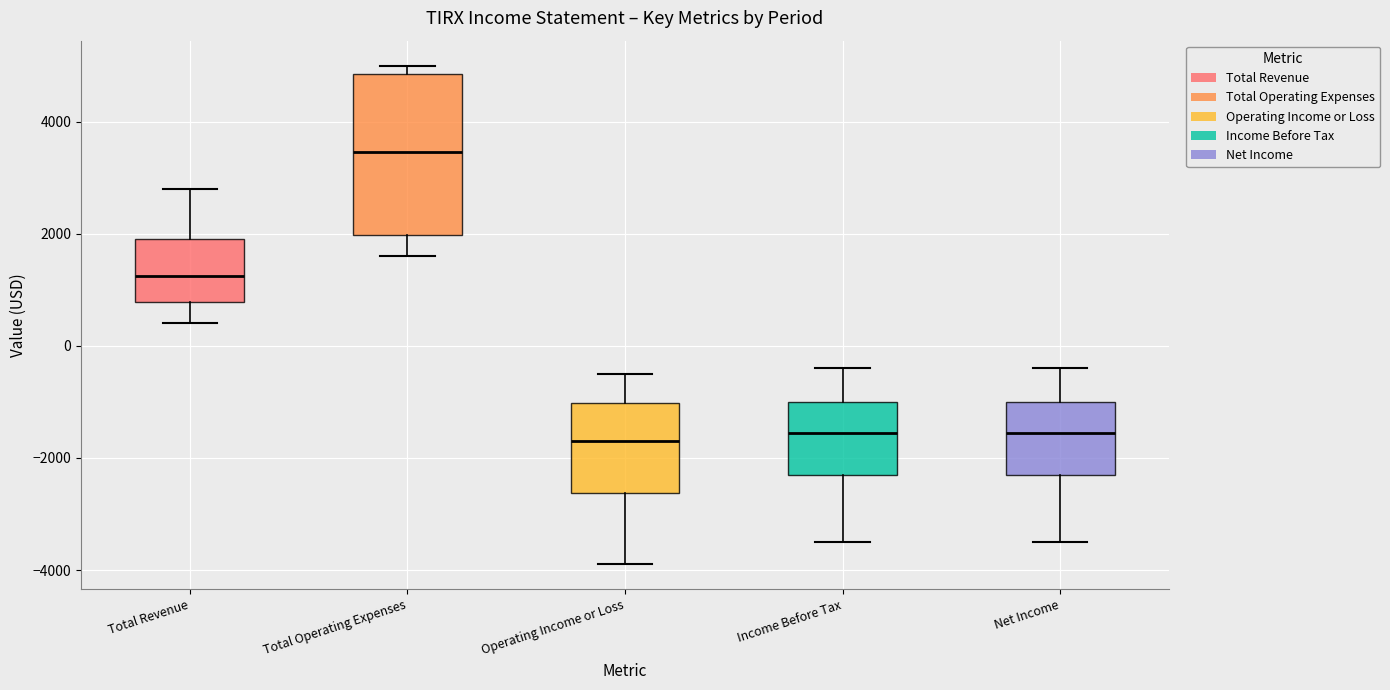

Reading left to right, transcribe this box plot: for each box, give where its median line is, the range the box spans, and where its two whiskers end, as read against the y-axis. The values are not printed on the chart, so give them approximately, as read against the axis.

Total Revenue: median 1200, box 800 to 2000, whiskers 400 to 2800
Total Operating Expenses: median 3400, box 2000 to 4800, whiskers 1600 to 5000
Operating Income or Loss: median -1600, box -2600 to -1000, whiskers -3800 to -400
Income Before Tax: median -1600, box -2200 to -1000, whiskers -3400 to -400
Net Income: median -1600, box -2200 to -1000, whiskers -3400 to -400